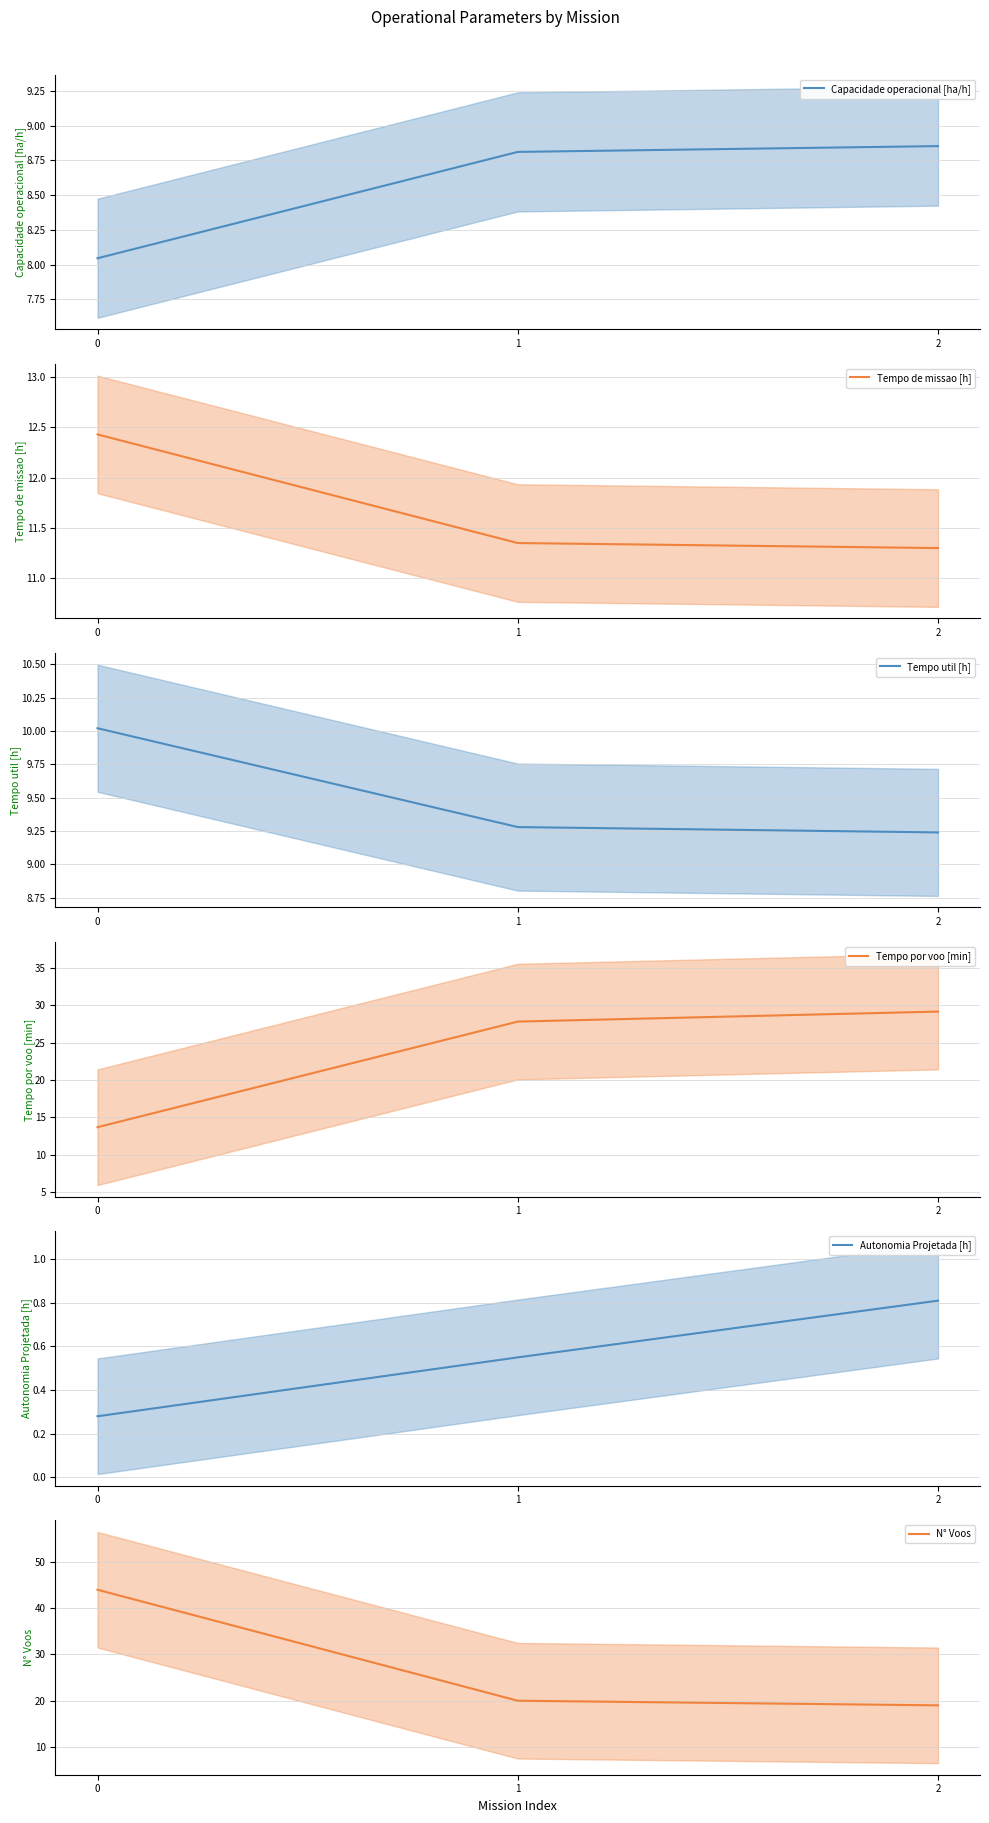

What is the smallest value displayed?

0.3